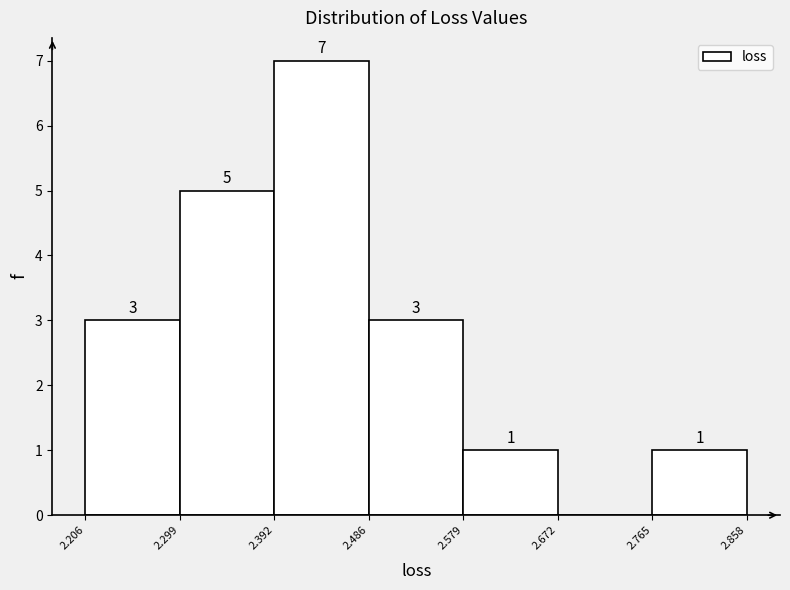

Over which range of the x-axis is the bar tallest?

2.392 to 2.486